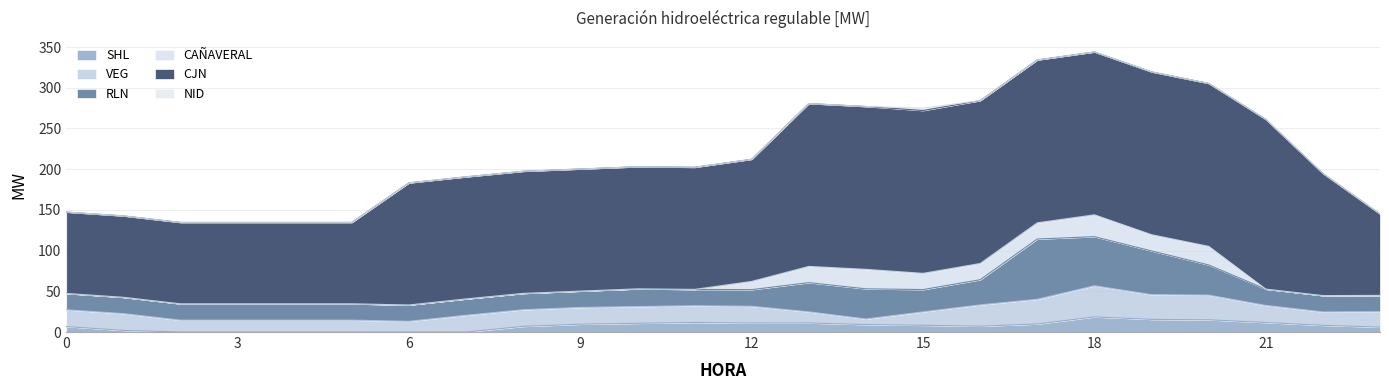

Between 3 and 6, which is larger?

3